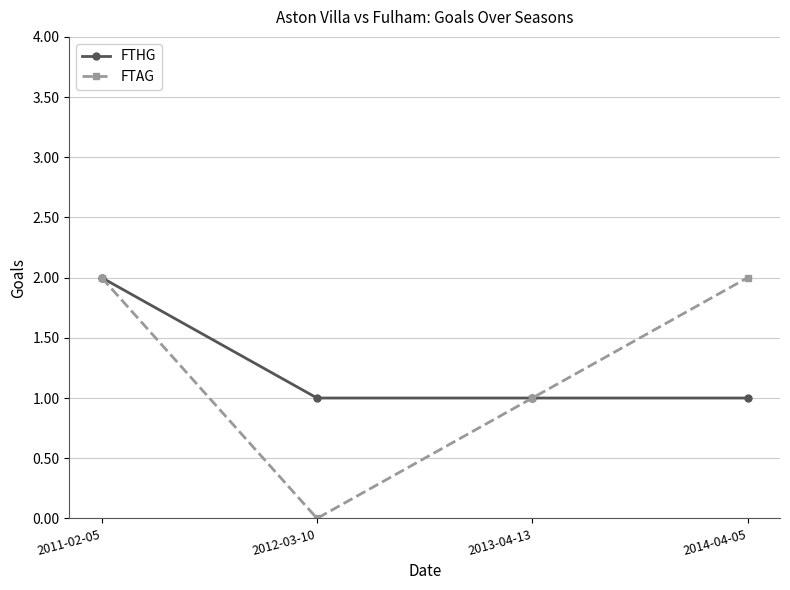

What is the sum of the FTHG values at 2012-03-10 and 2013-04-13?

2